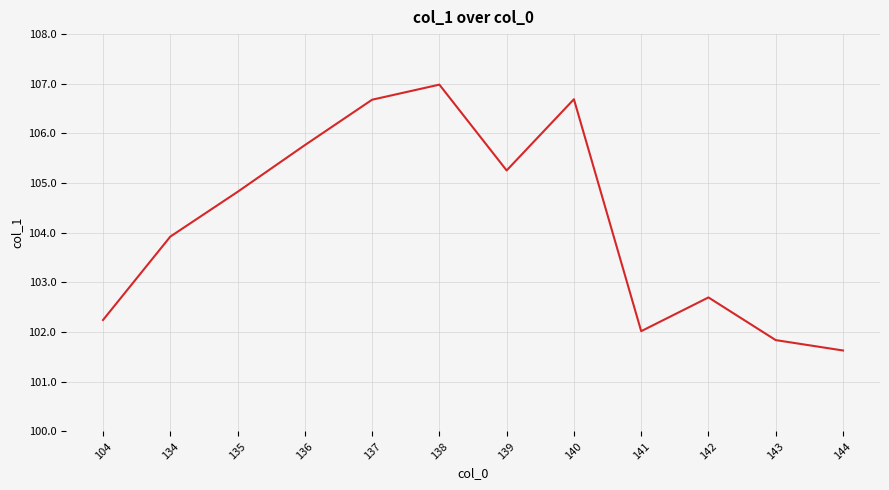

At which category does the chart reach its minimum across all series?

144